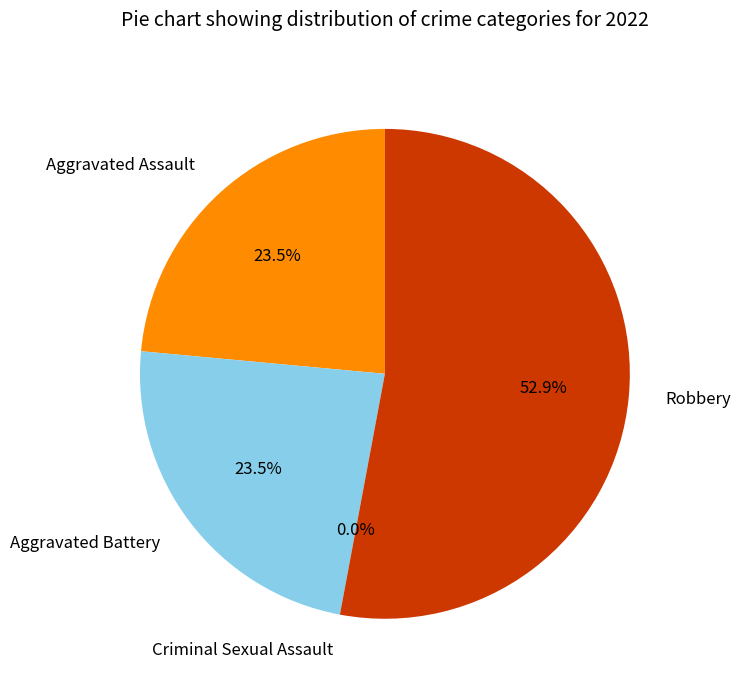

Which slice is the smallest?

Criminal Sexual Assault